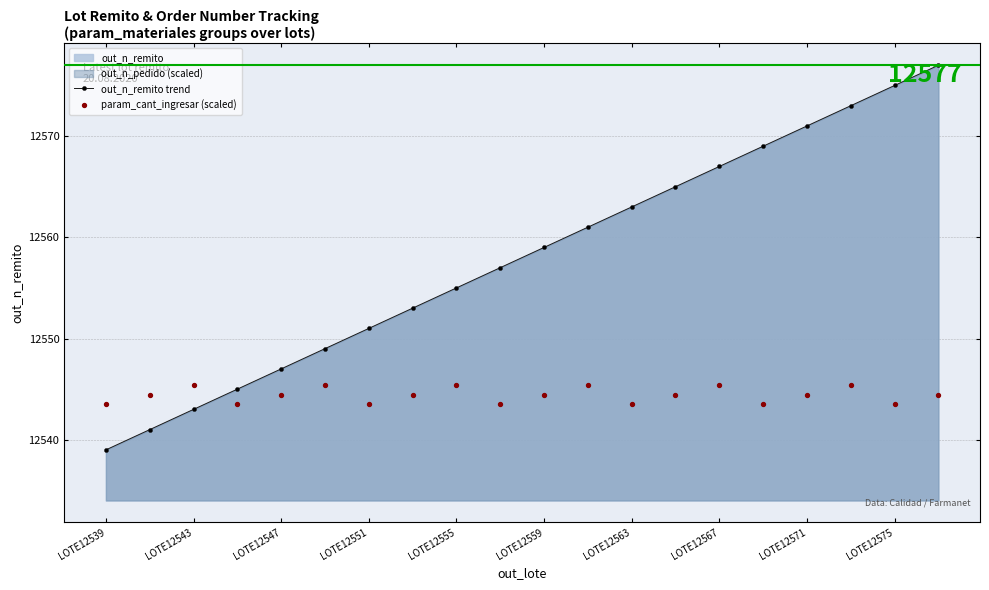

The out_n_remito trend series shows 21340 at LOTE12539. True or false?

False